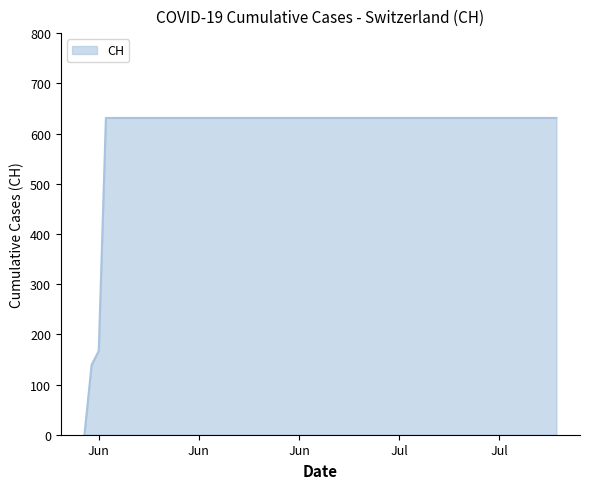

What is the greatest value displayed?

631